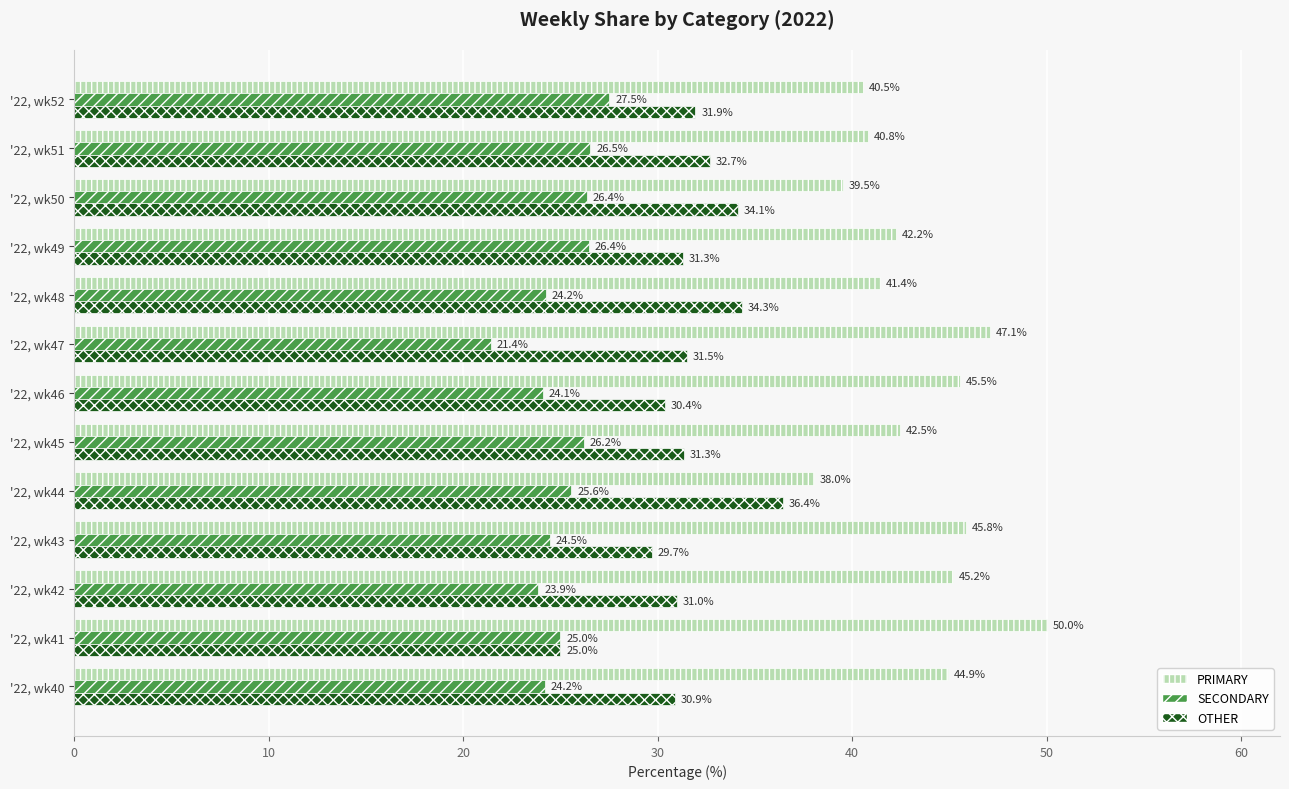

What is the smallest value displayed?

21.4